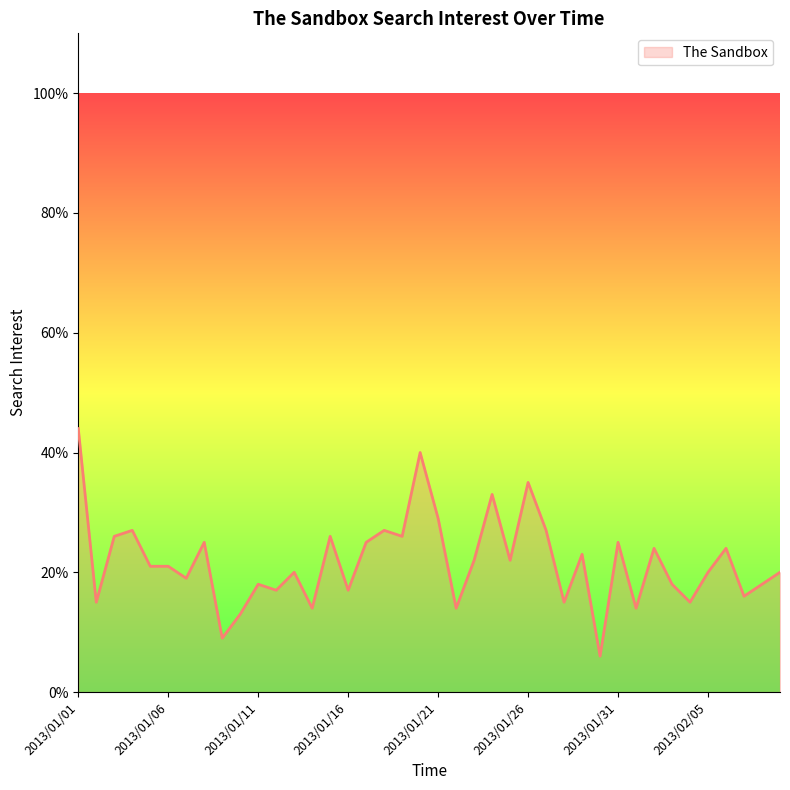

What is the difference between the maximum and minimum values?

38